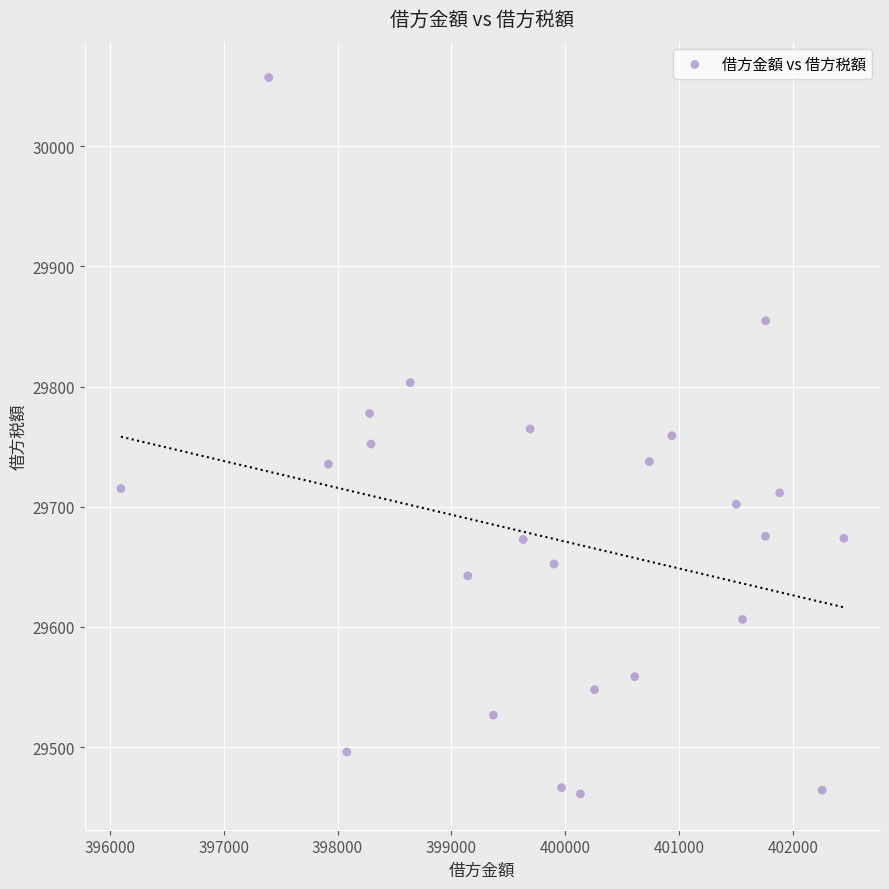

What is the range of Y values (max minus min)?

596.4